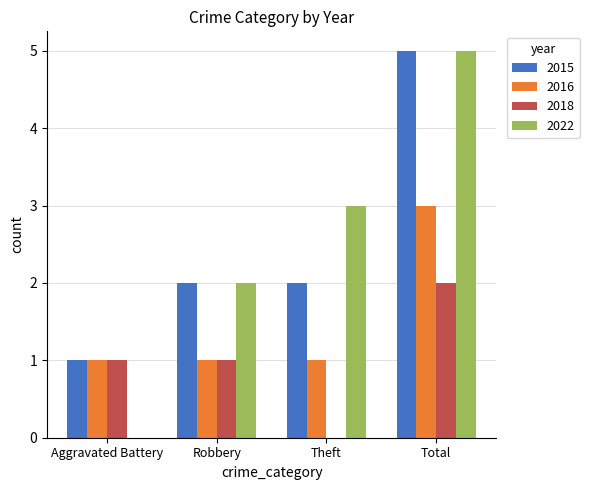

What is the spread (max minus min) of values at Robbery?

1